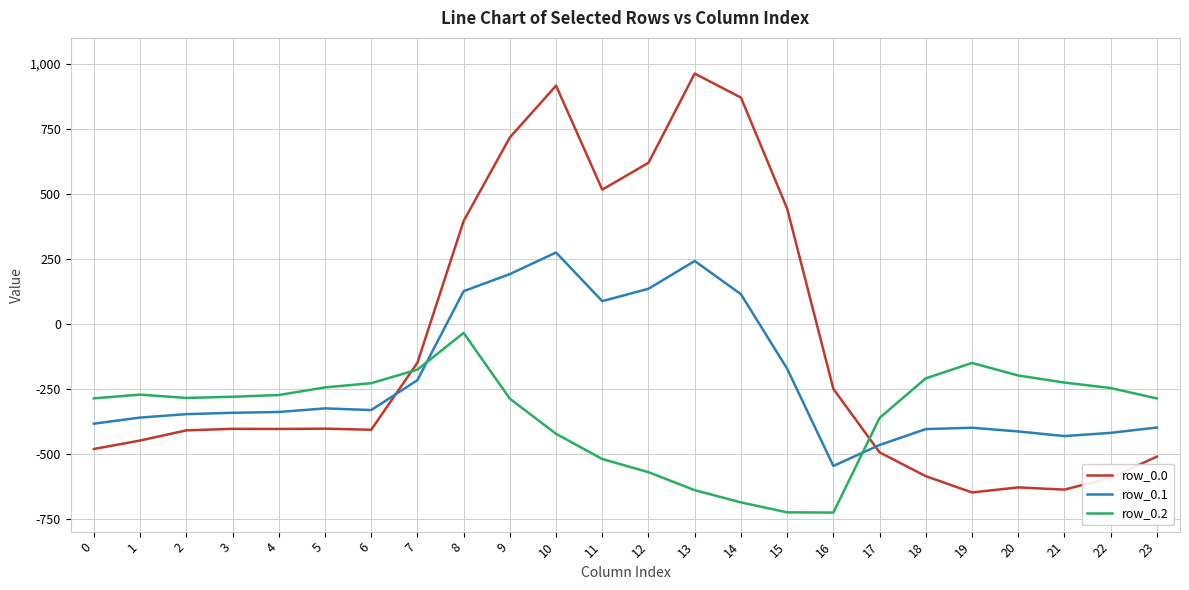

Which series has the widest spread of values?

row_0.0